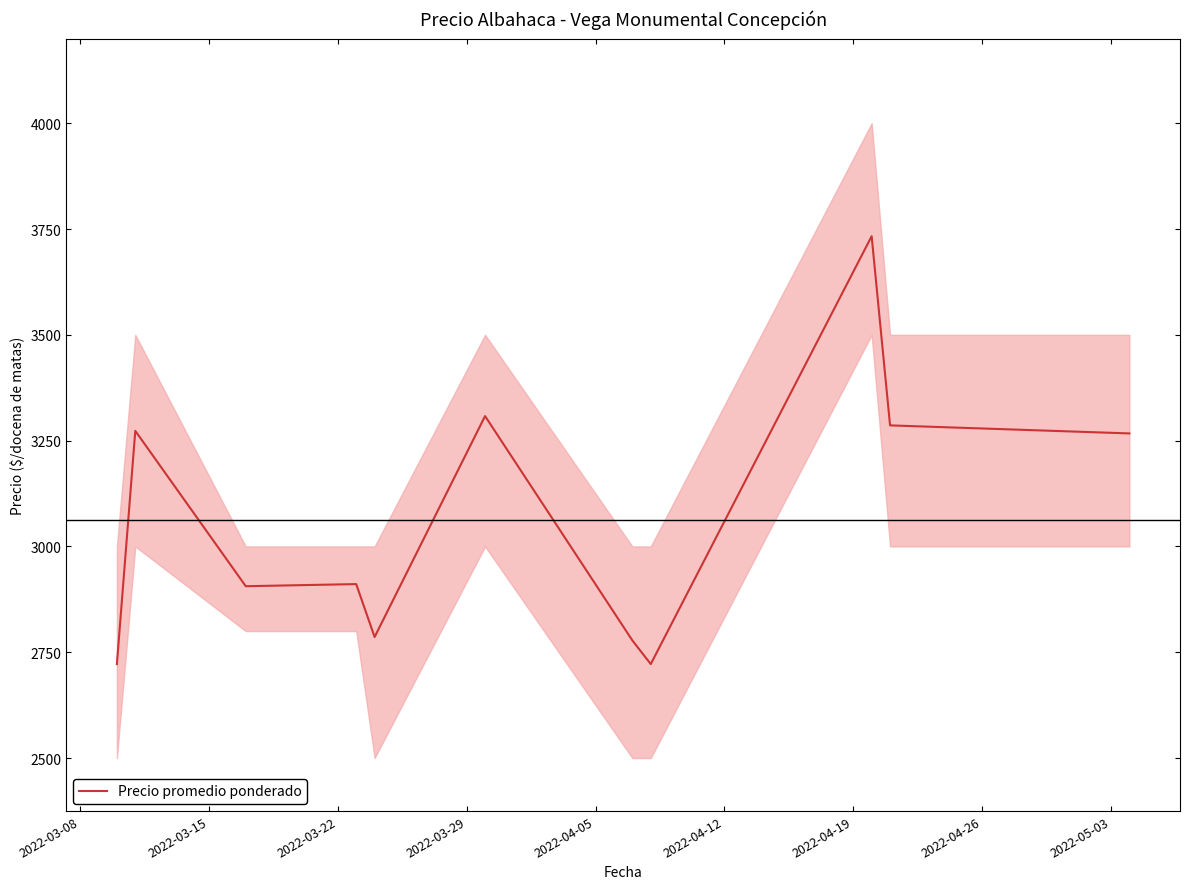

What is the minimum value for Precio promedio ponderado?

2722